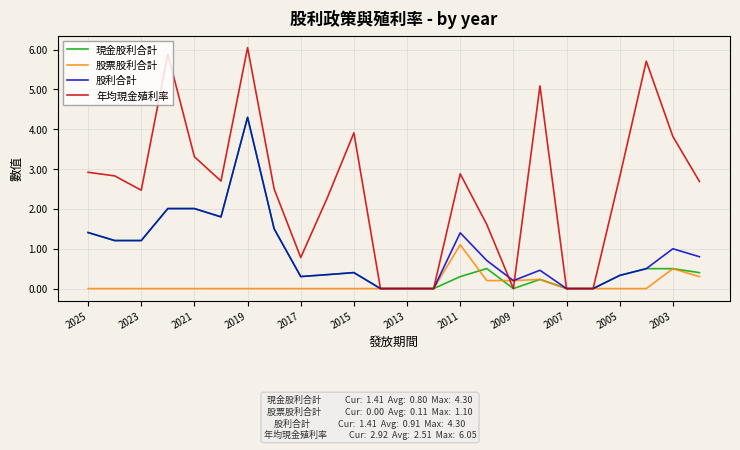

Which series has the largest range (max minus min)?

年均現金殖利率